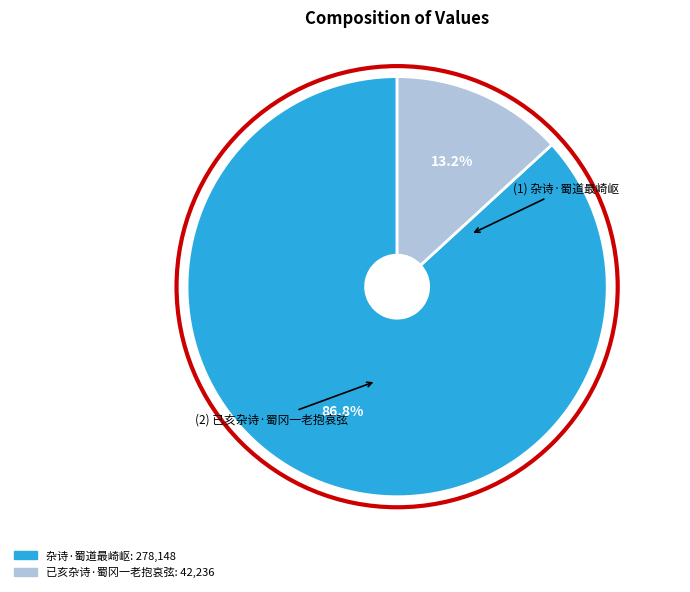

Is the sum of 杂诗·蜀道最崎岖 and 已亥杂诗·蜀冈一老抱哀弦 greater than half?

Yes